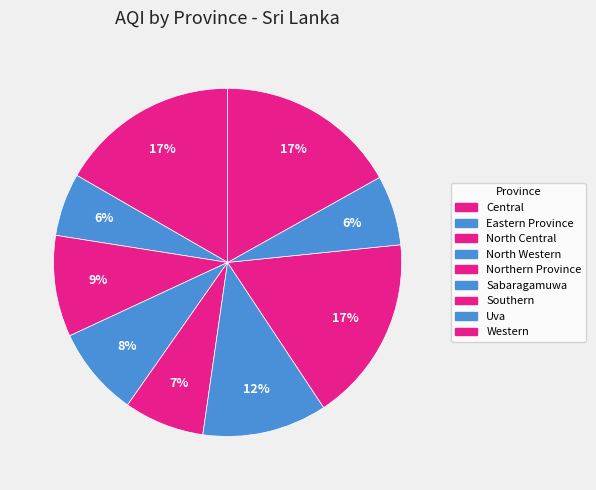

Do Northern Province and Southern together represent more than half of the pie?

No